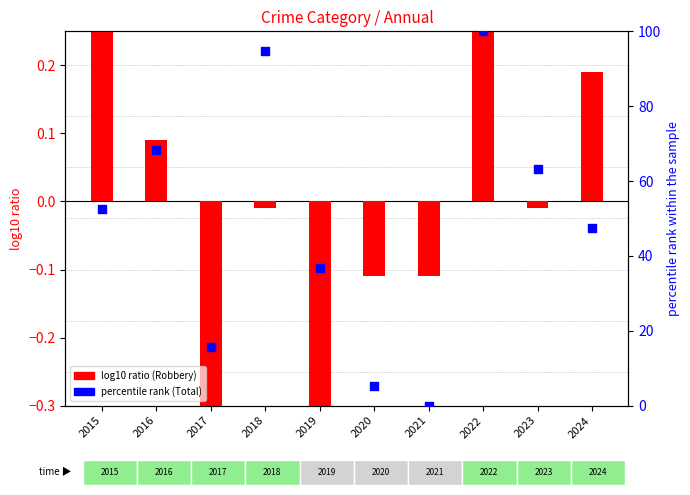

Is the value of Robbery (normalized) at 2021 greater than the value of Total (percentile) at 2020?

No